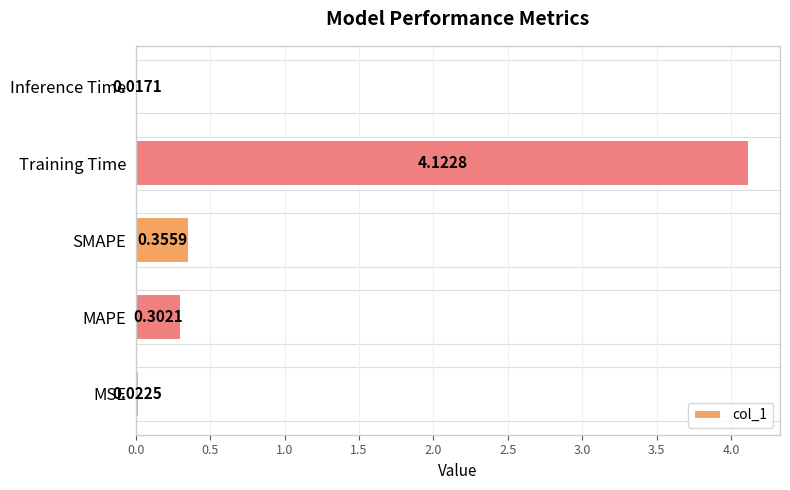

Count the number of categories in the chart.

5